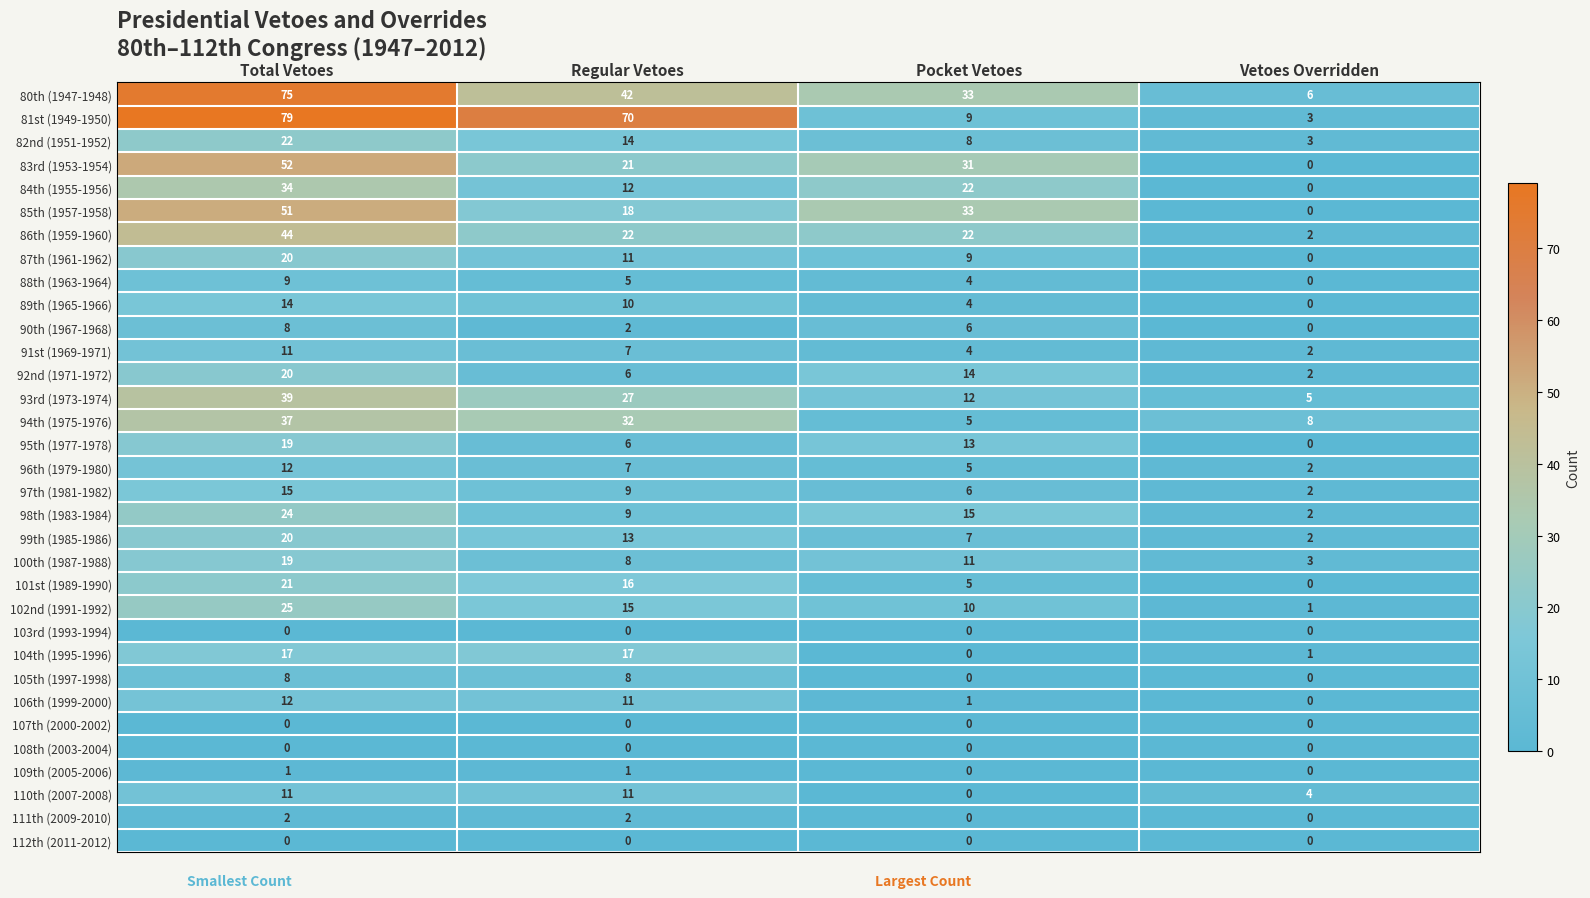

Where is 82nd (1951-1952) nearest to the value 12?

Regular Vetoes